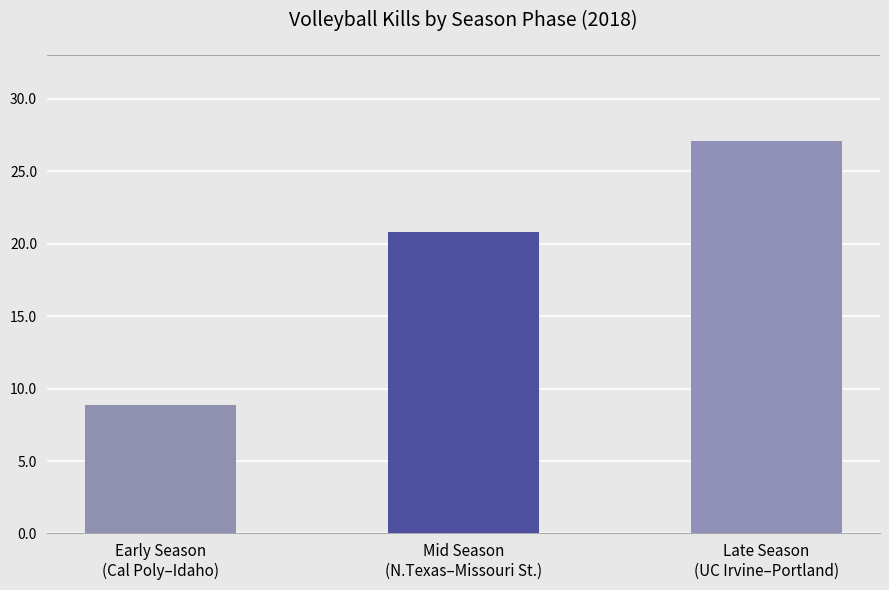

List the labels in order of value, smallest first.

Early Season
(Cal Poly–Idaho), Mid Season
(N.Texas–Missouri St.), Late Season
(UC Irvine–Portland)